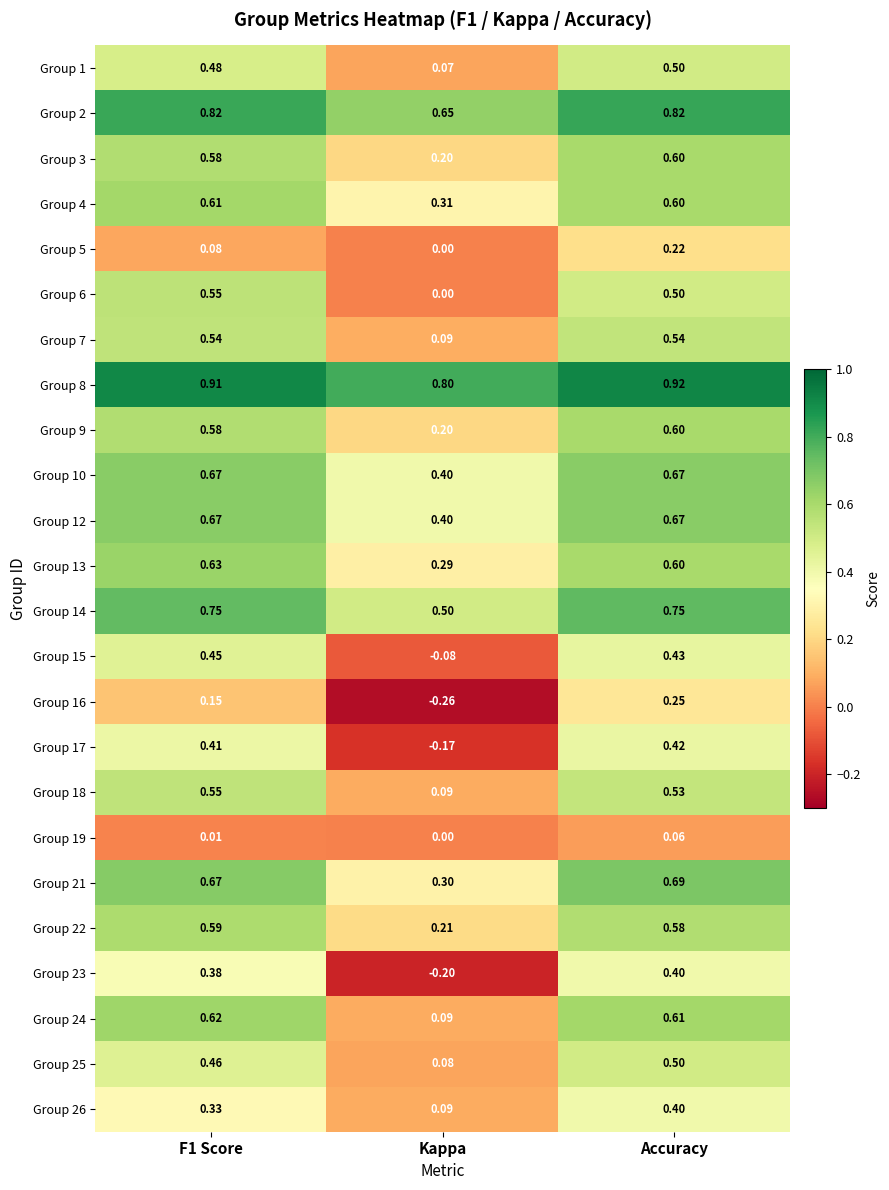

At which category is the sum across all series the highest?

Accuracy